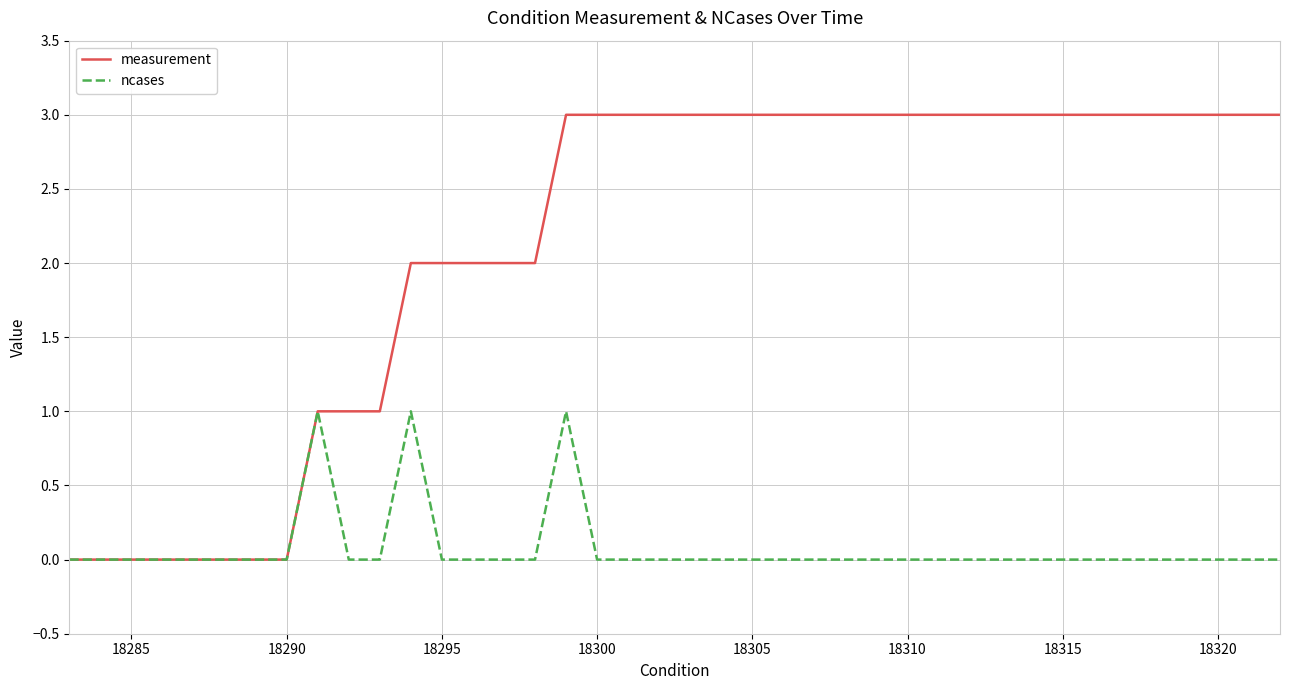

What is the maximum value for measurement?

3